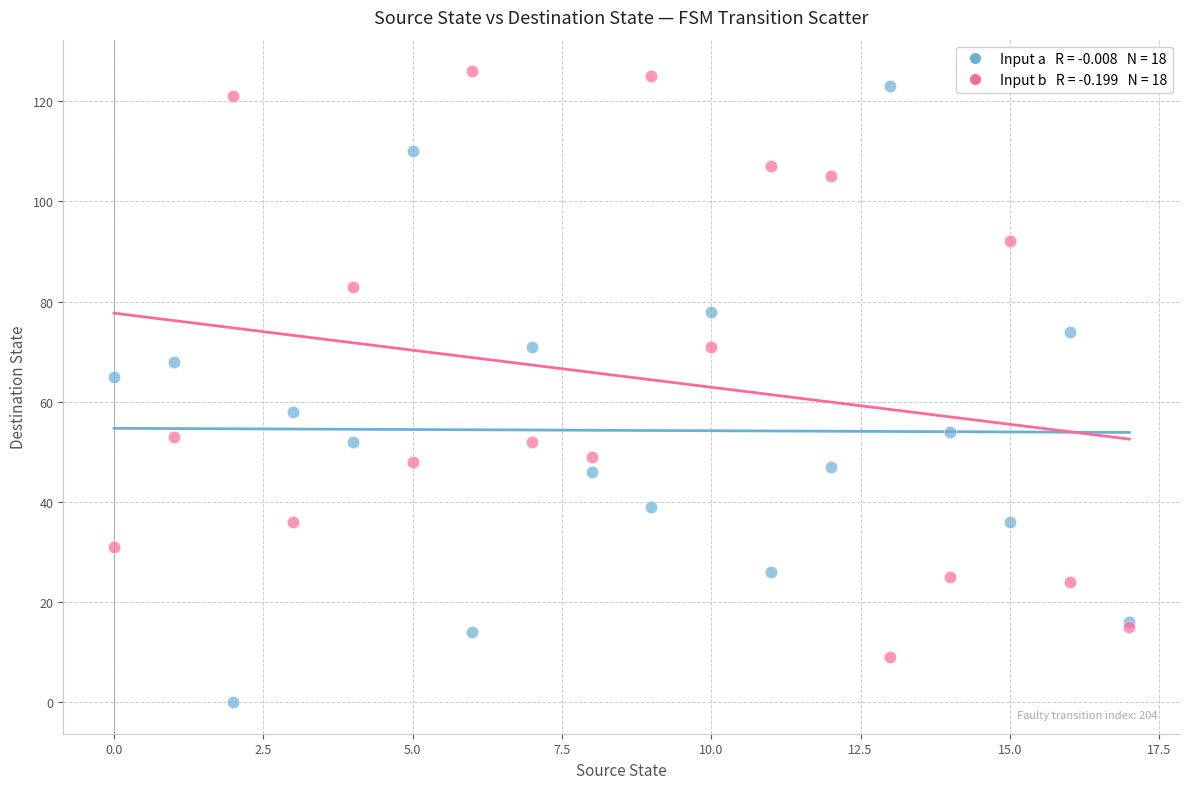

Across all series, what Y value is closest to 63?

65